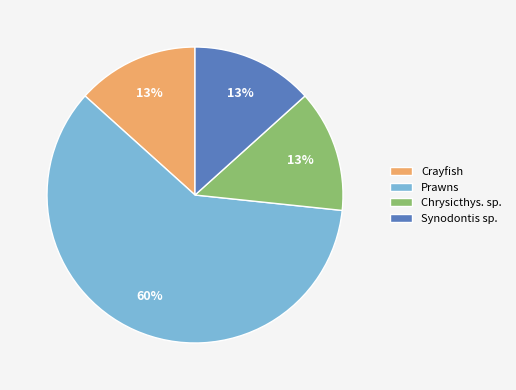

To the nearest percent, what percentage of the pie is Chrysicthys. sp.?

13%